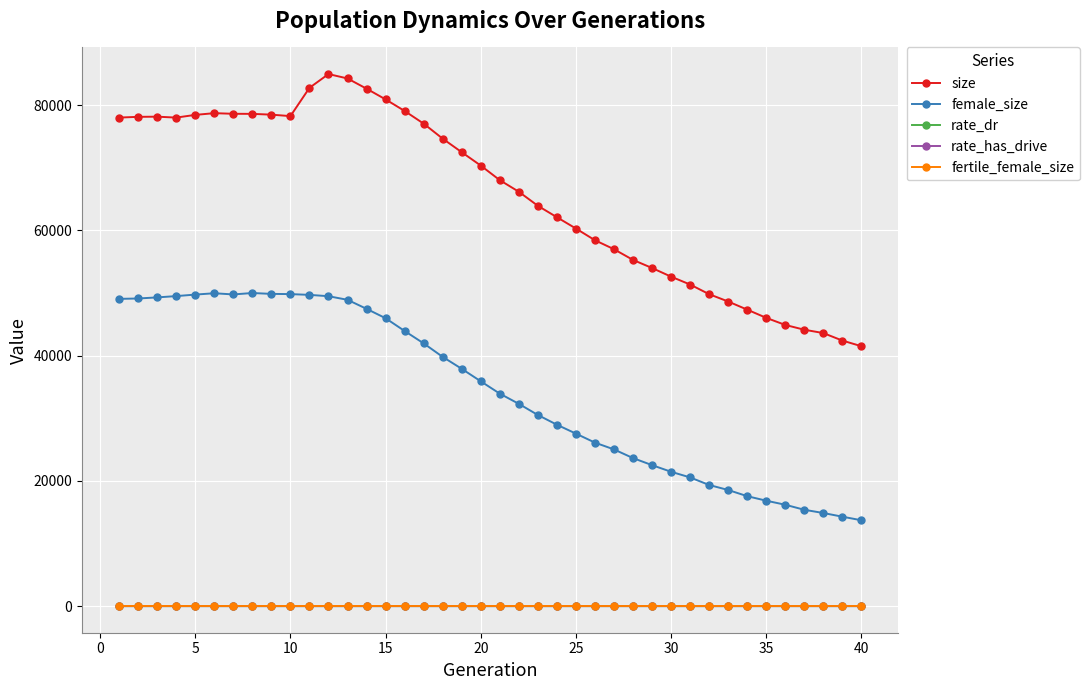

What are all the series names shown in the legend?

size, female_size, rate_dr, rate_has_drive, fertile_female_size